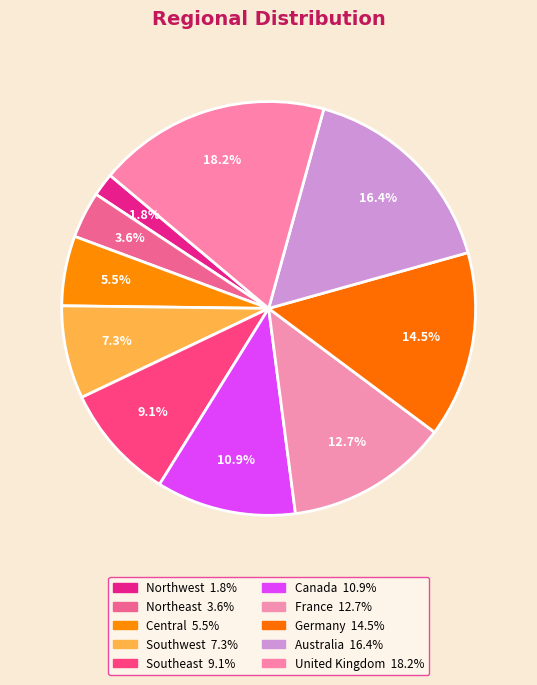

Is it true that Australia is 26% of the pie?

False